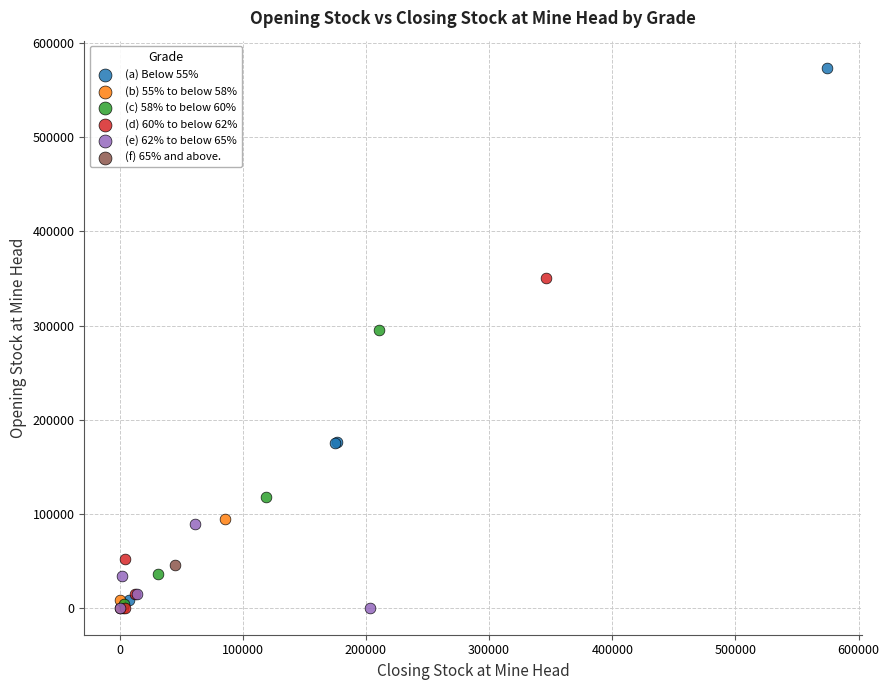

What are all the series names shown in the legend?

(a) Below 55%, (b) 55% to below 58%, (c) 58% to below 60%, (d) 60% to below 62%, (e) 62% to below 65%, (f) 65% and above.